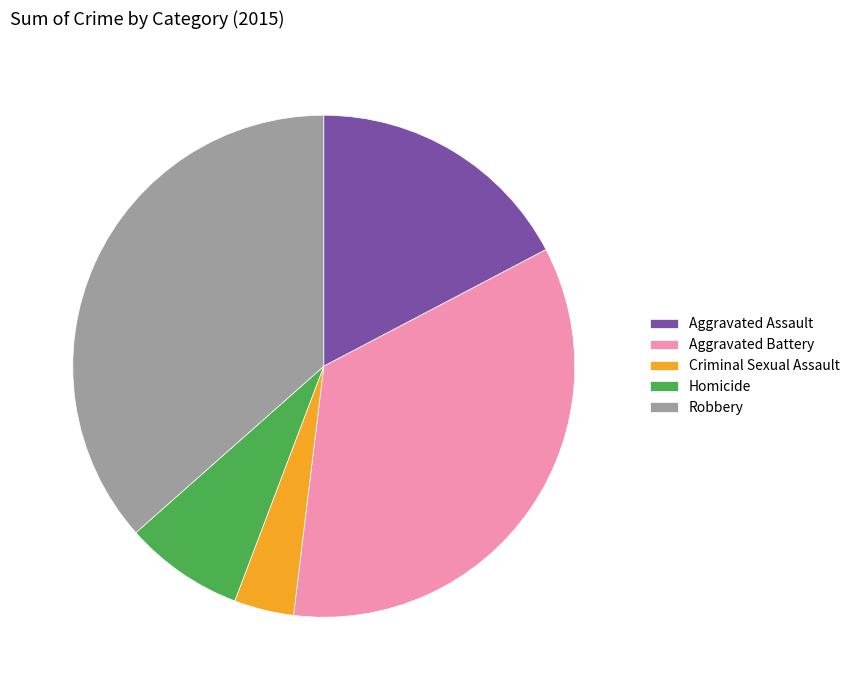

Which slice is the smallest?

Criminal Sexual Assault